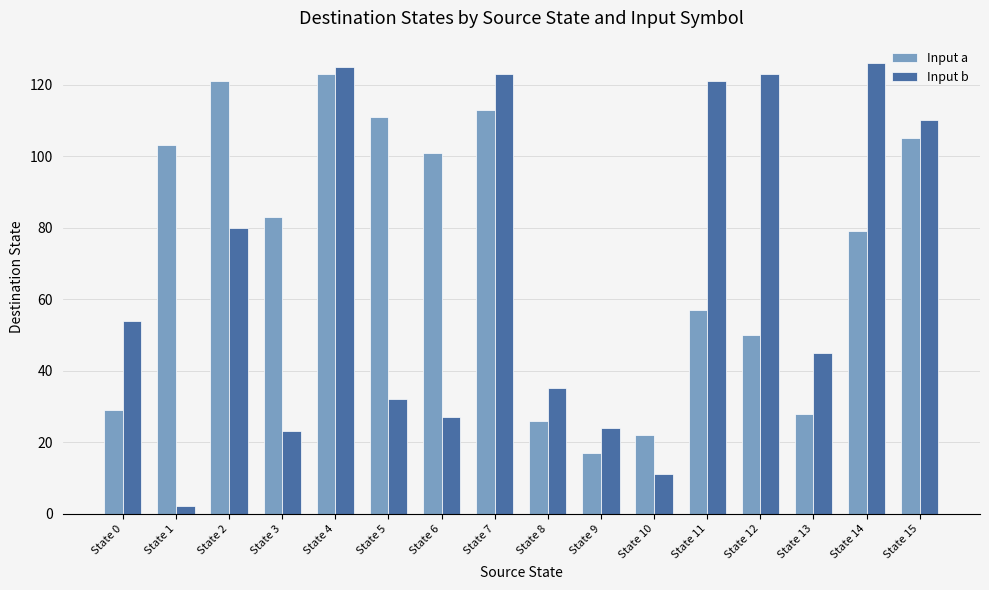

What is the highest value of the Input b series?

126